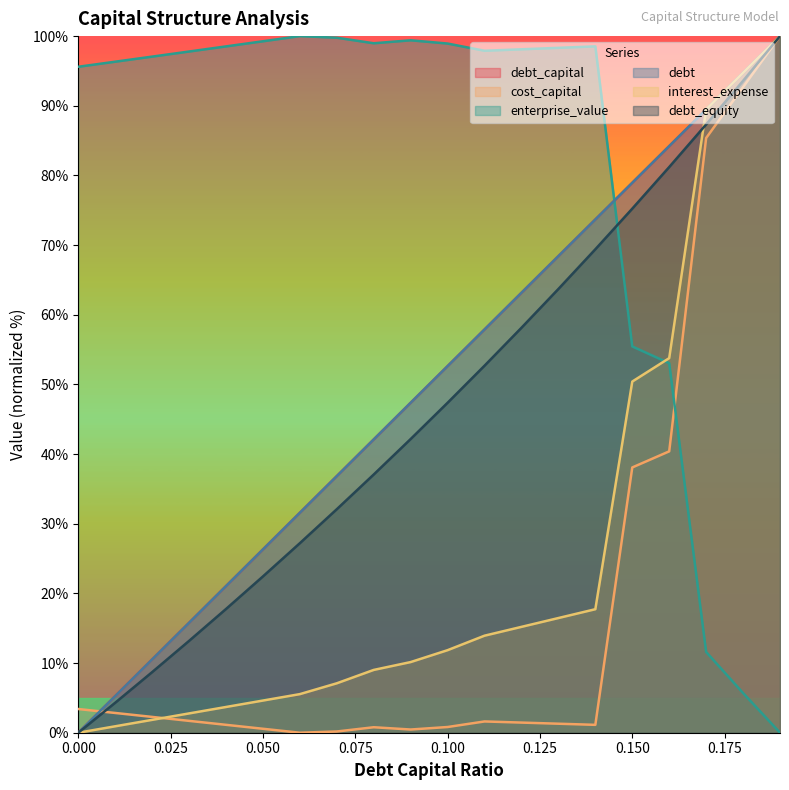

The value of enterprise_value at 0.03 is 29.2. True or false?

False